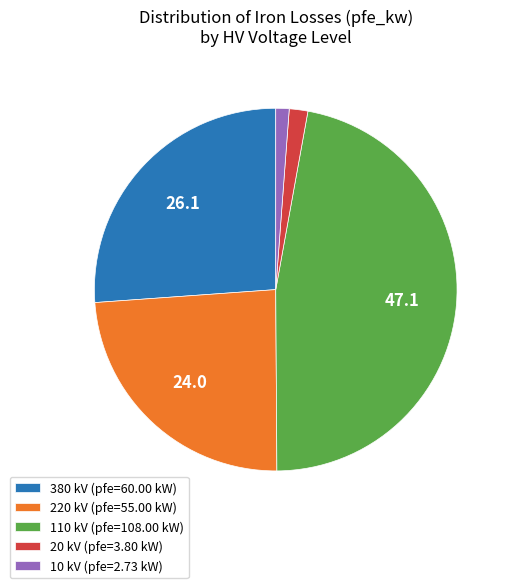

How many slices are in this pie chart?

5